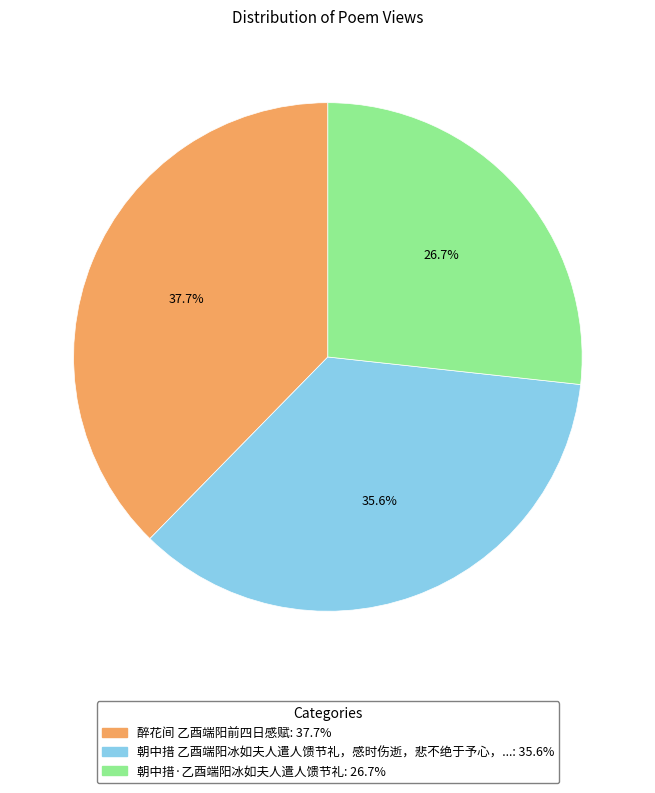

Is there a majority slice in this chart?

No